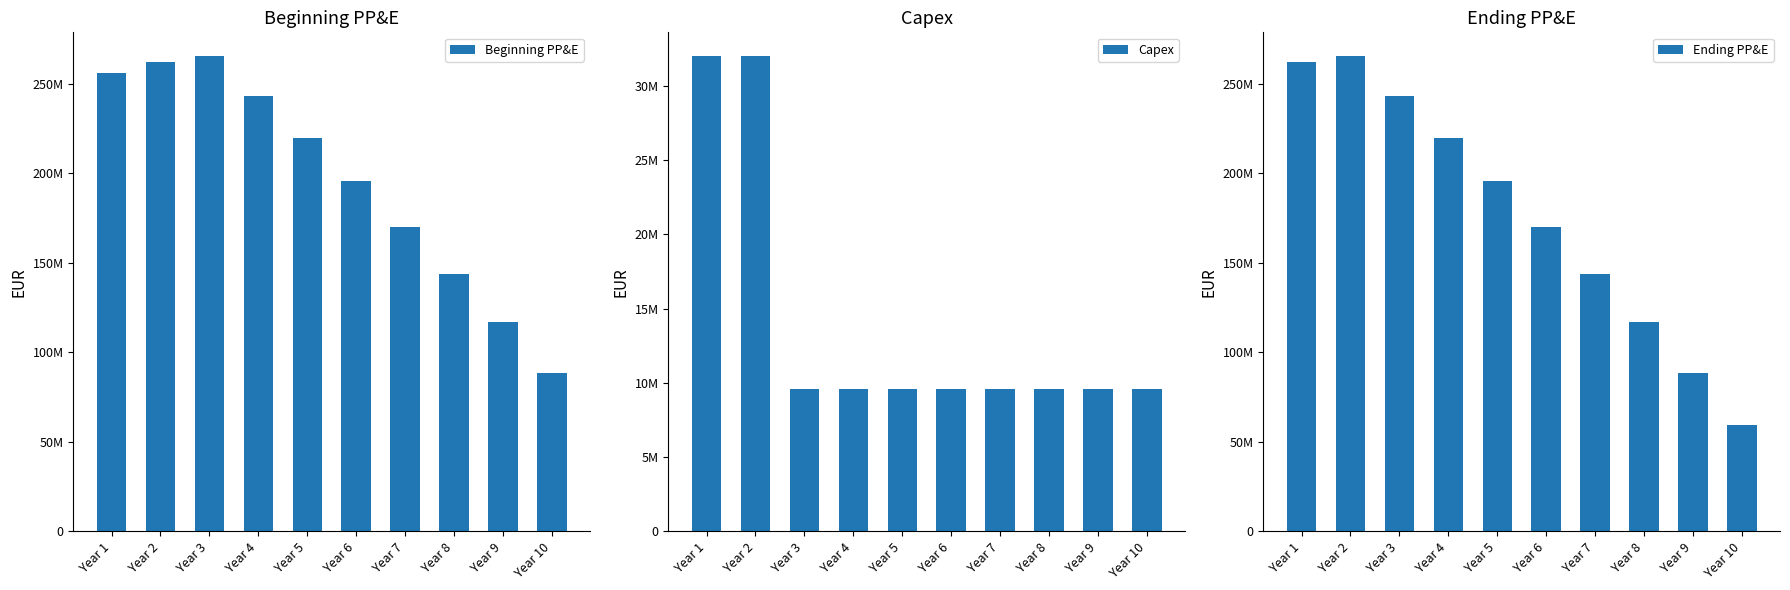

What is the sum of the Capex values at Year 5 and Year 3?

19200000